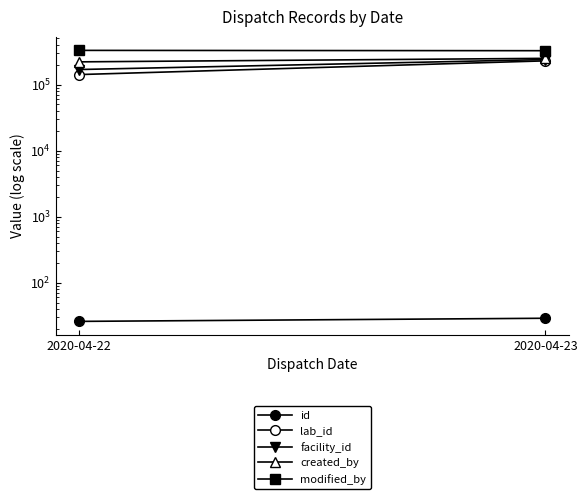

Which series has the widest spread of values?

lab_id